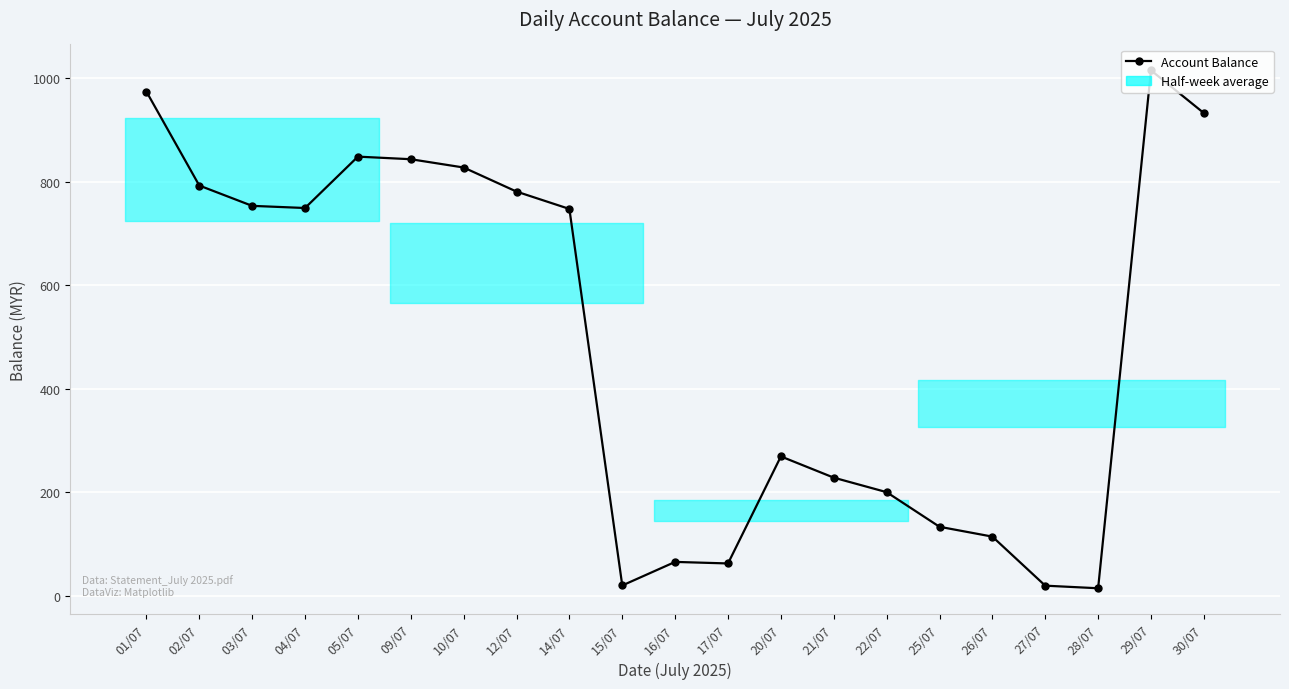

Where is the data nearest to the value 514?

14/07